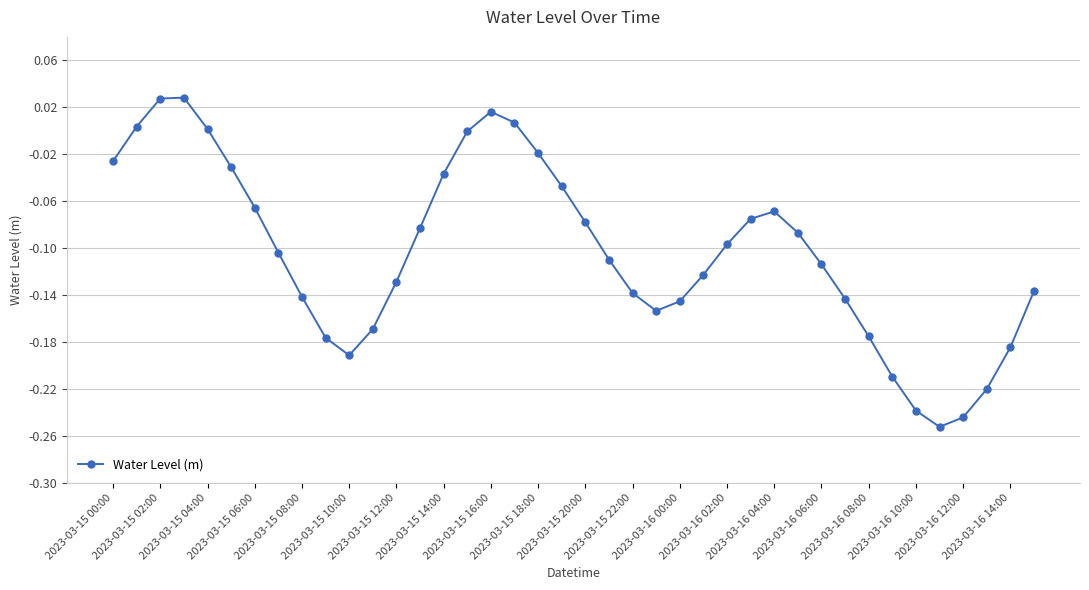

How many points are higher than both their immediate neighbors (excluding endpoints)?

3